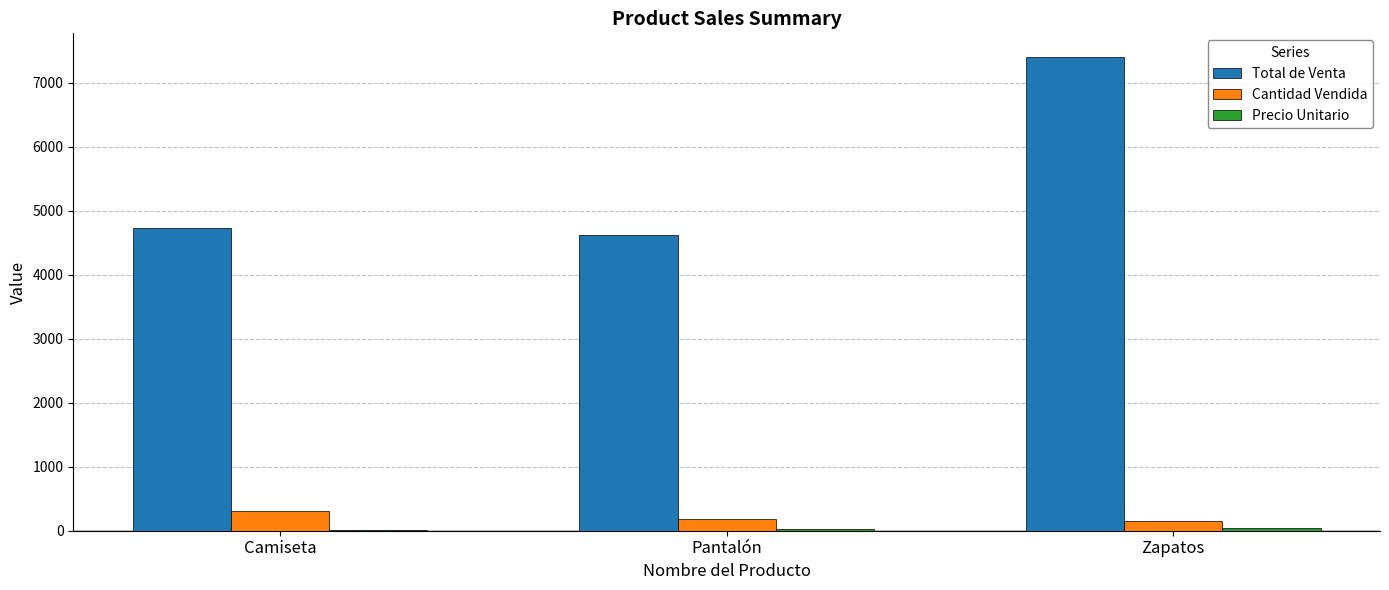

What is the average value of the Cantidad Vendida series?

216.0